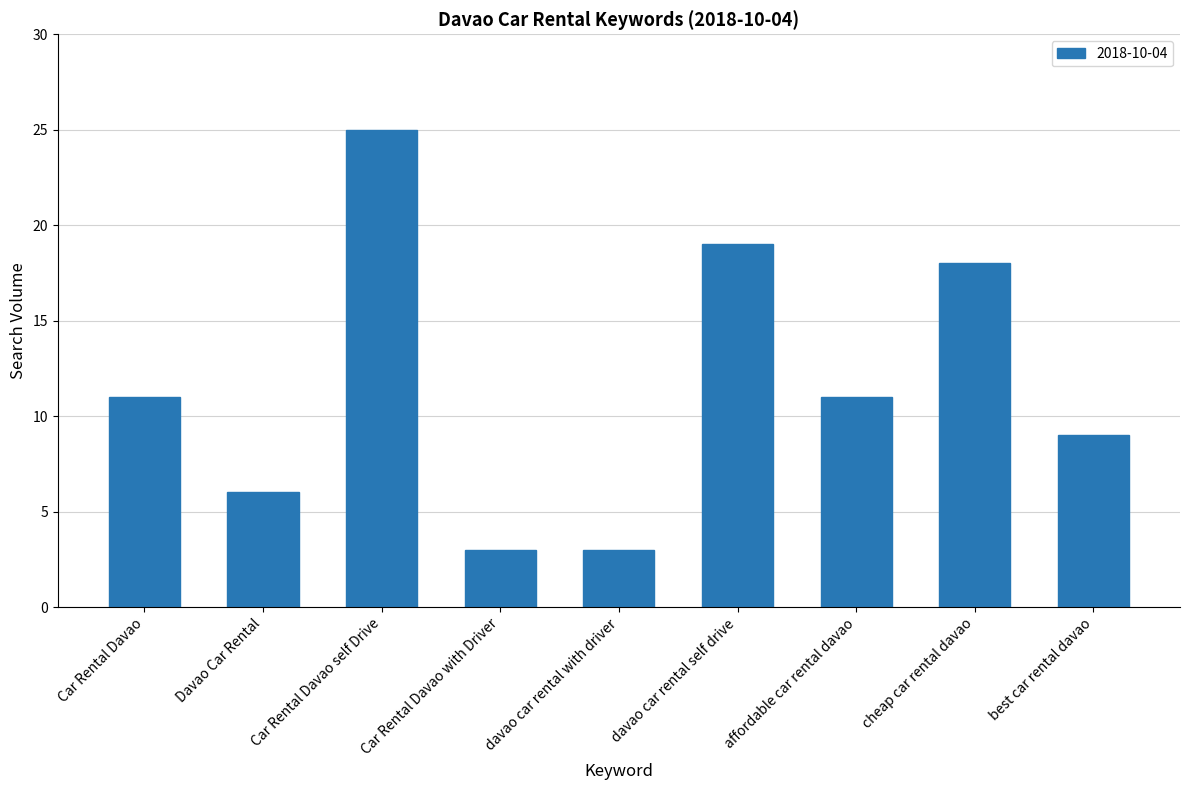

Approximately how many times larger is the value at davao car rental with driver compared to Car Rental Davao with Driver?

1.0